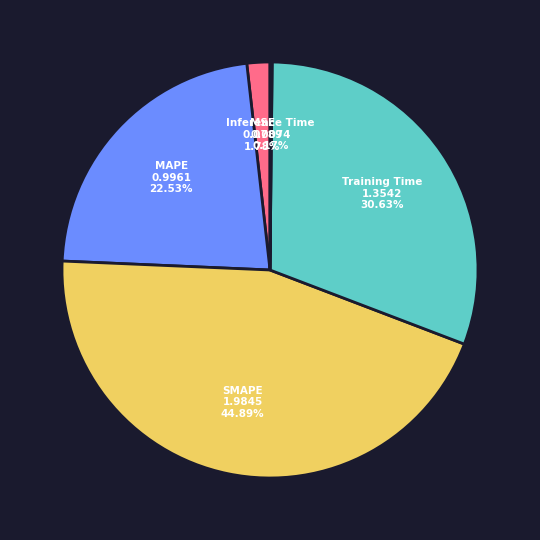

Is there a majority slice in this chart?

No